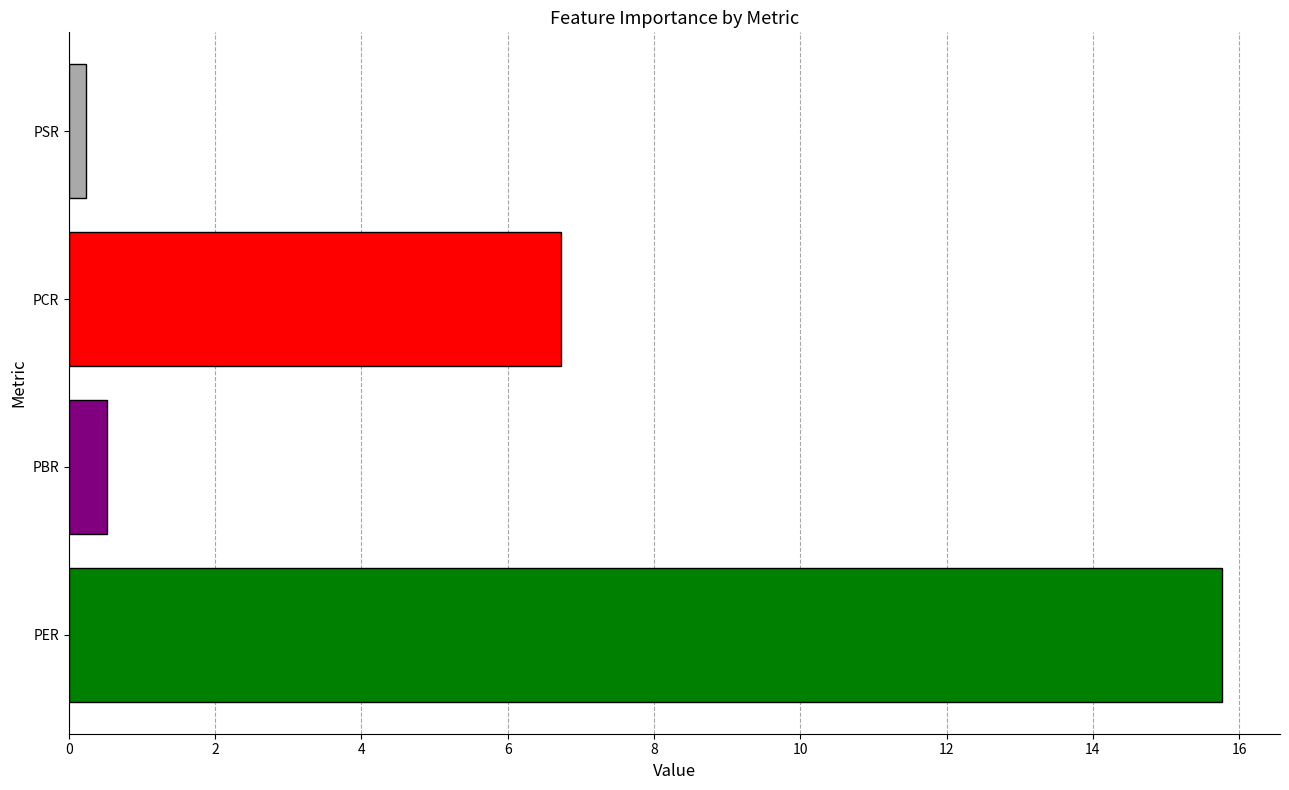

How many categories are shown in the chart?

4